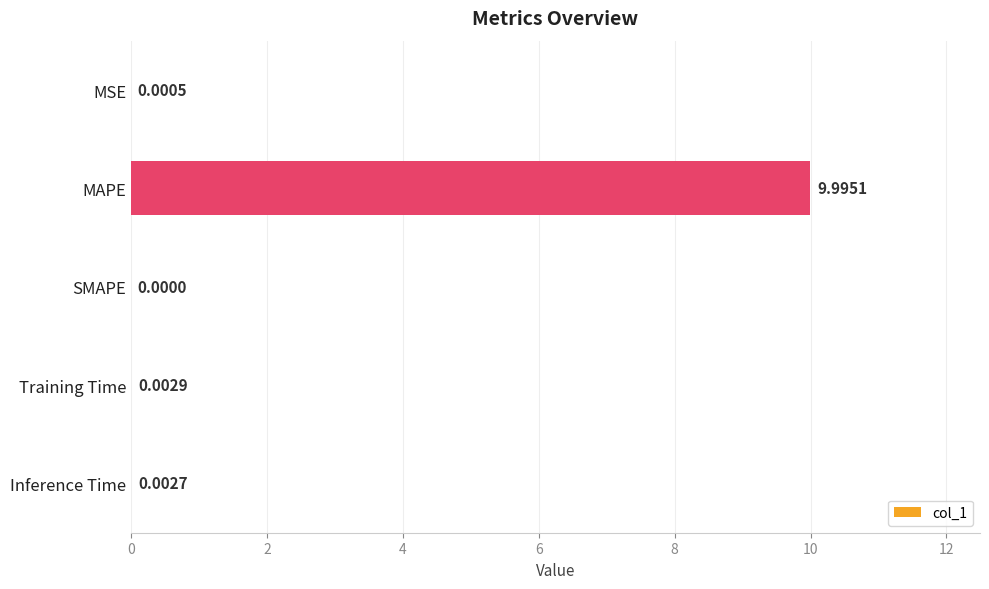

Where is the data nearest to the value 4?

Training Time